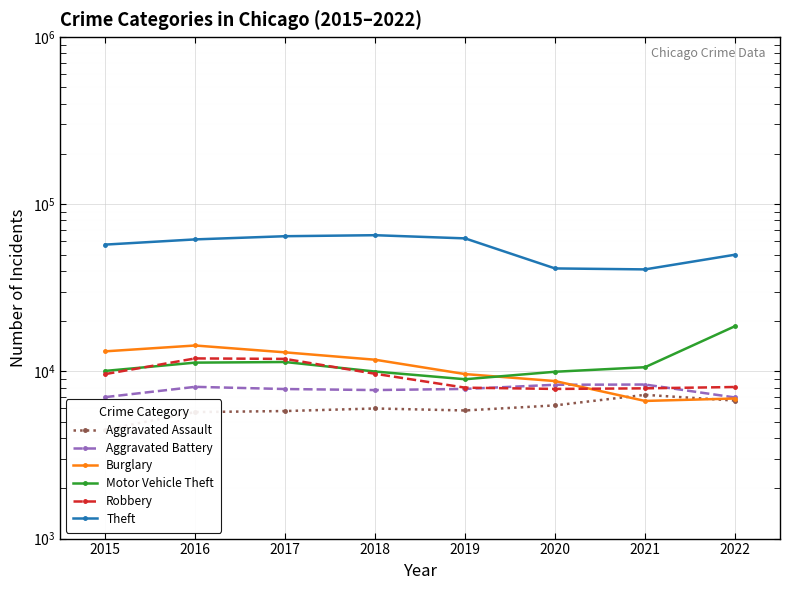

Which series has the widest spread of values?

Theft